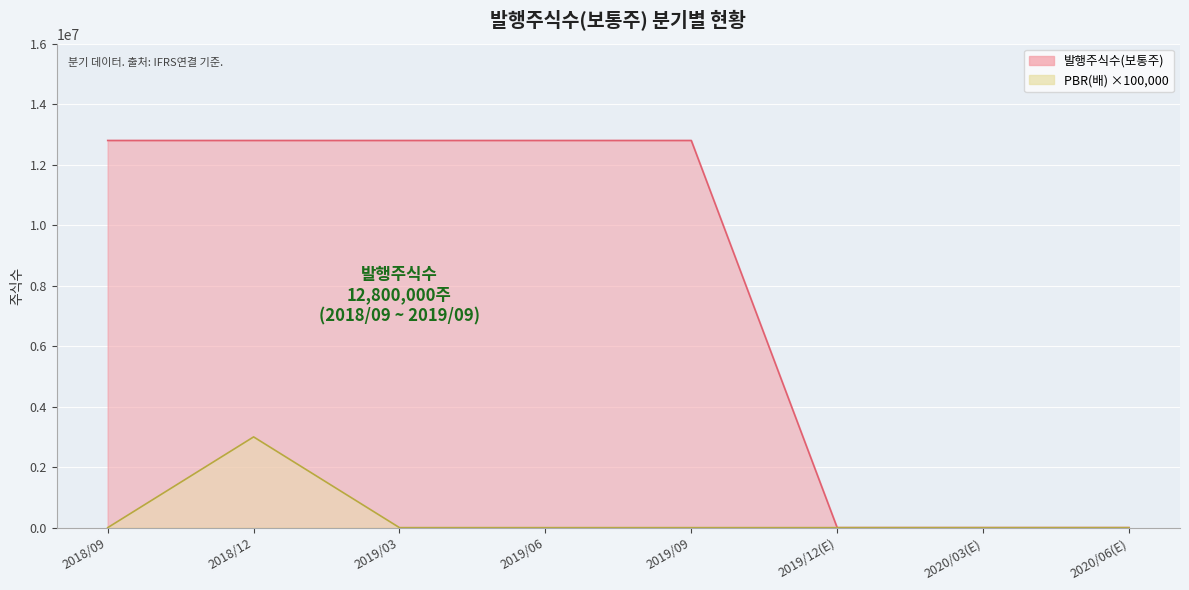

What position from the right is 2019/03?

6